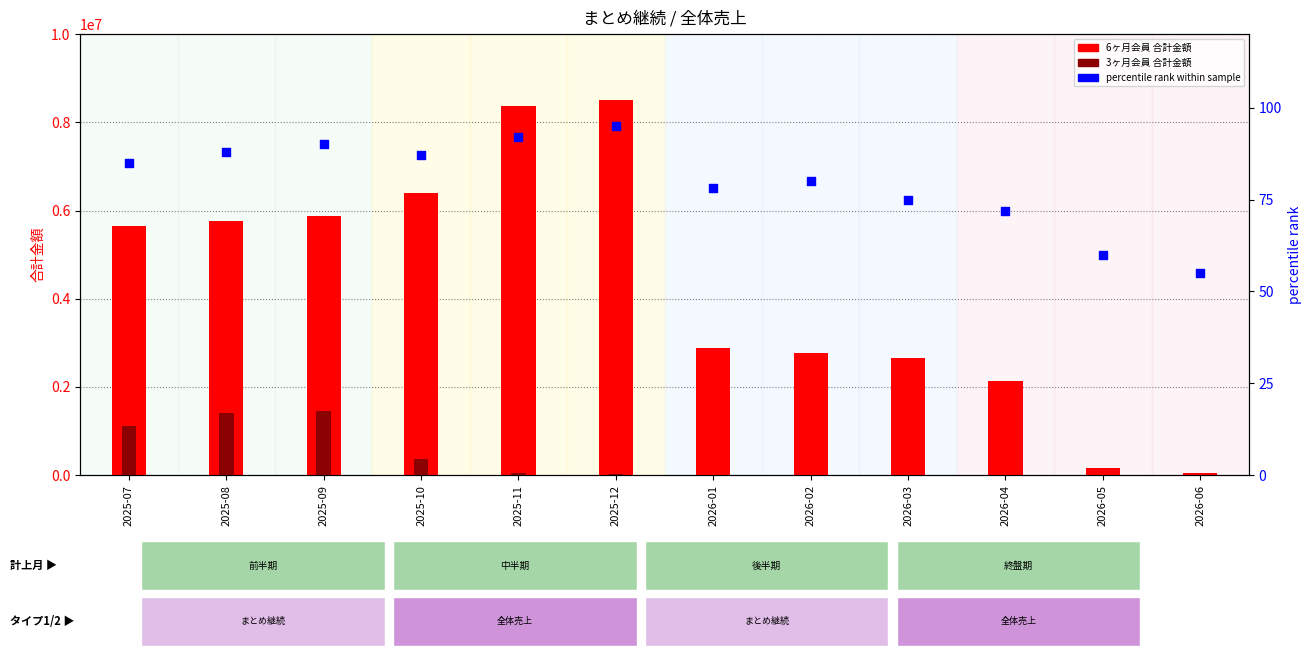

What is the total value across all series at 2026-04?

2133672